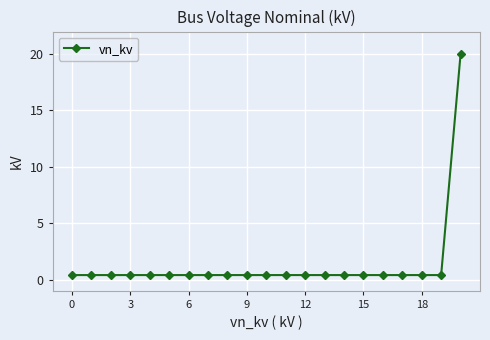

What is the sum of all values?

28.0